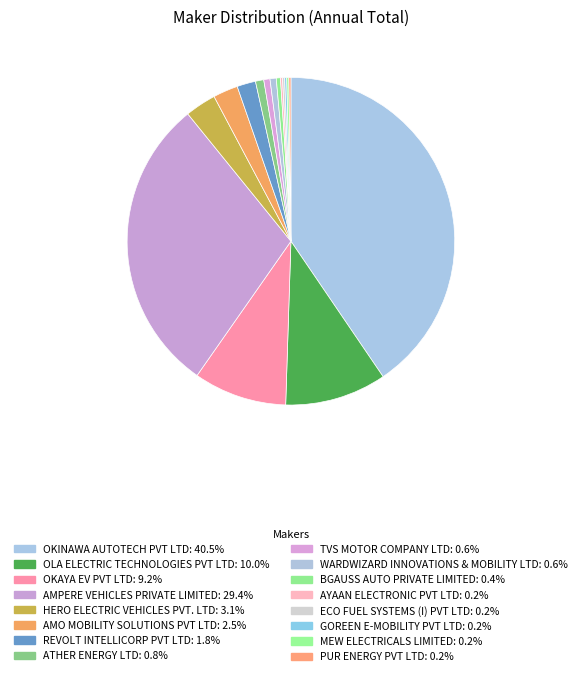

To the nearest percent, what portion does OLA ELECTRIC TECHNOLOGIES PVT LTD represent?

10%